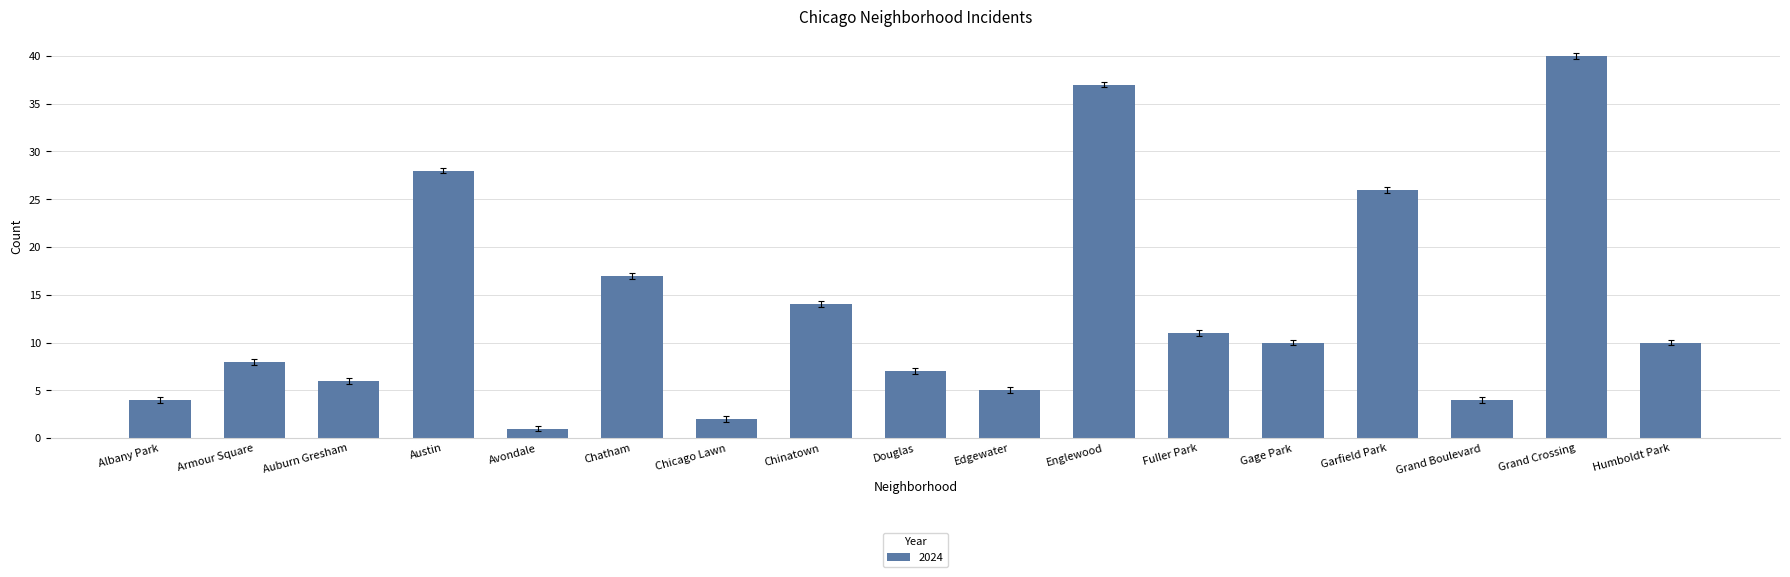

What is the maximum value shown in the chart?

40